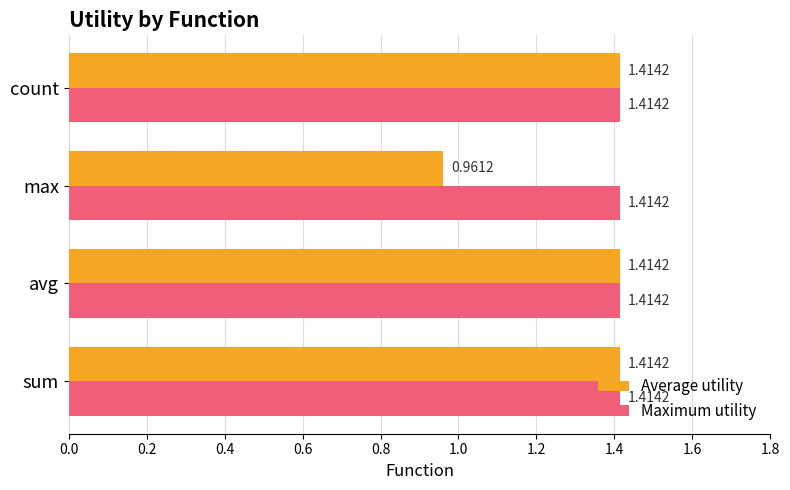

List the series in order of their overall mean, highest first.

Maximum utility, Average utility